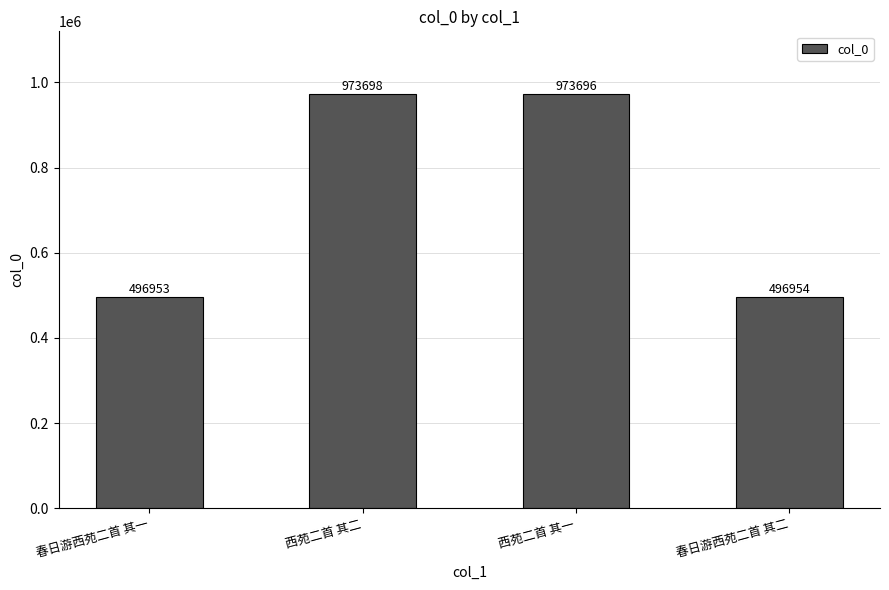

What is the smallest value displayed?

496953